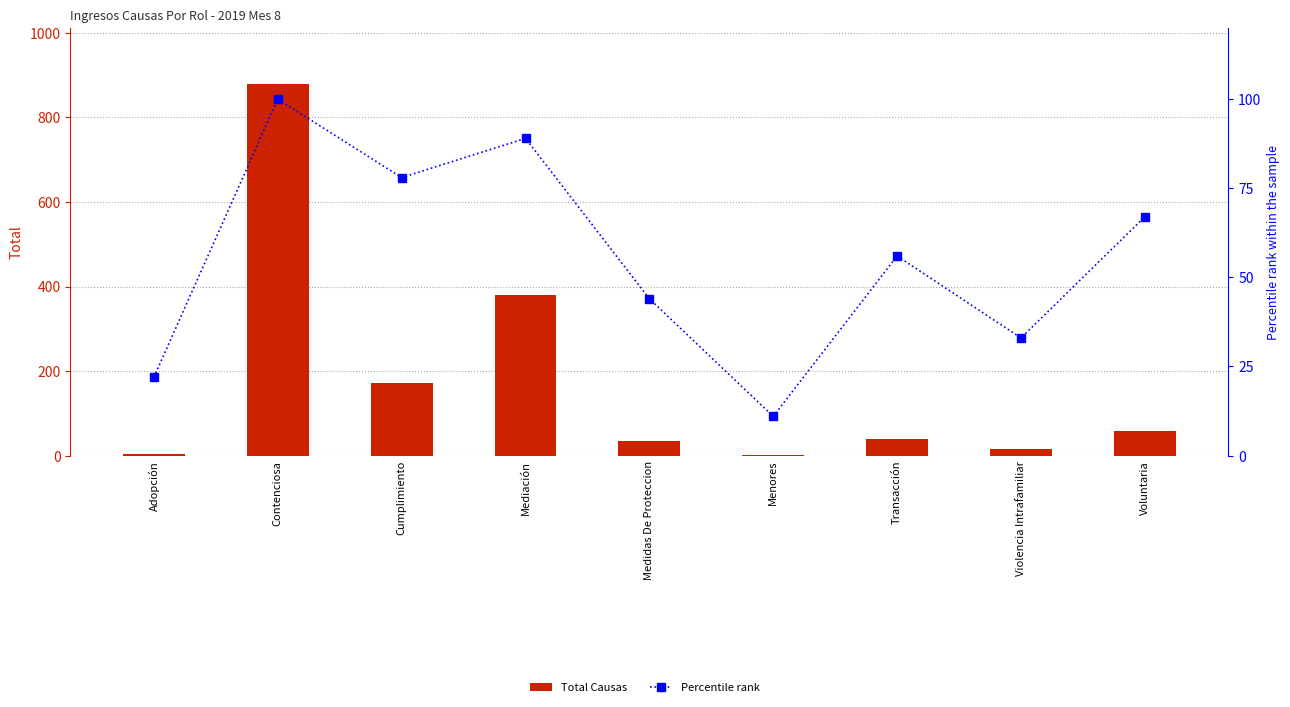

How many values in the Total Causas series are below 39?

4